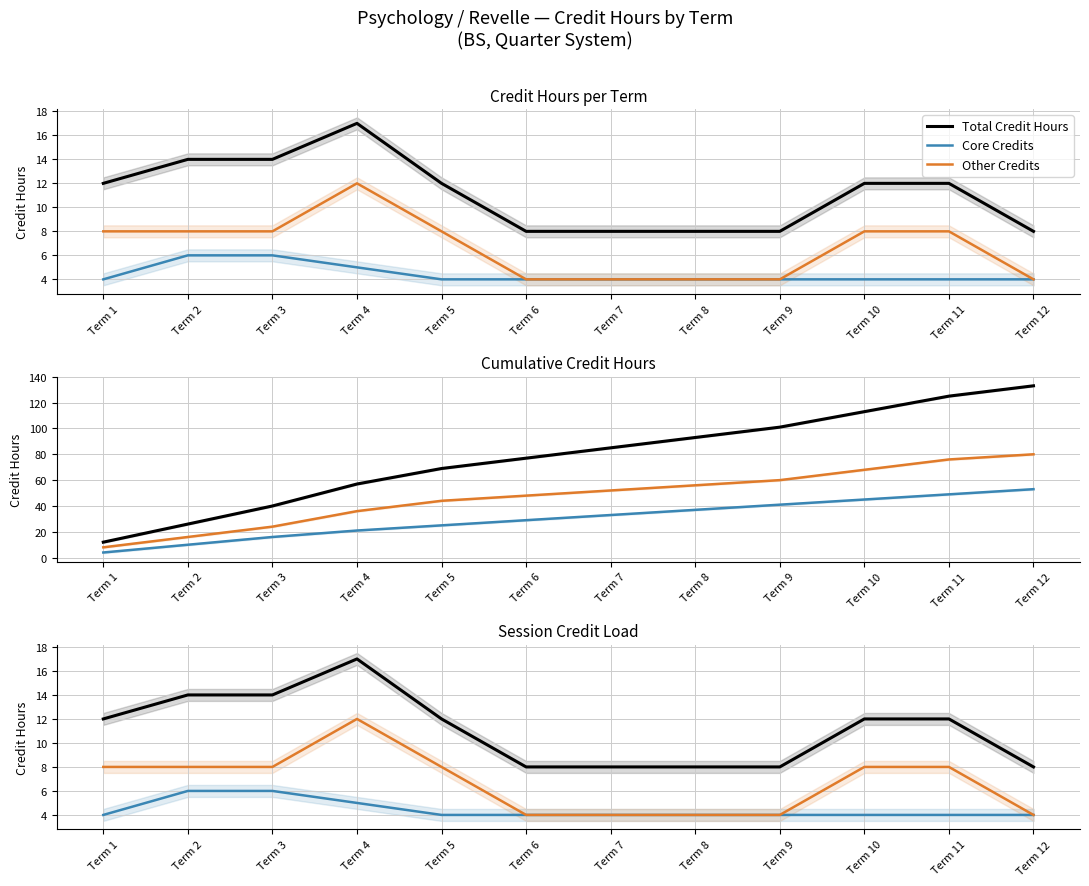

What is the approximate value of Other Credits at Term 12?

4